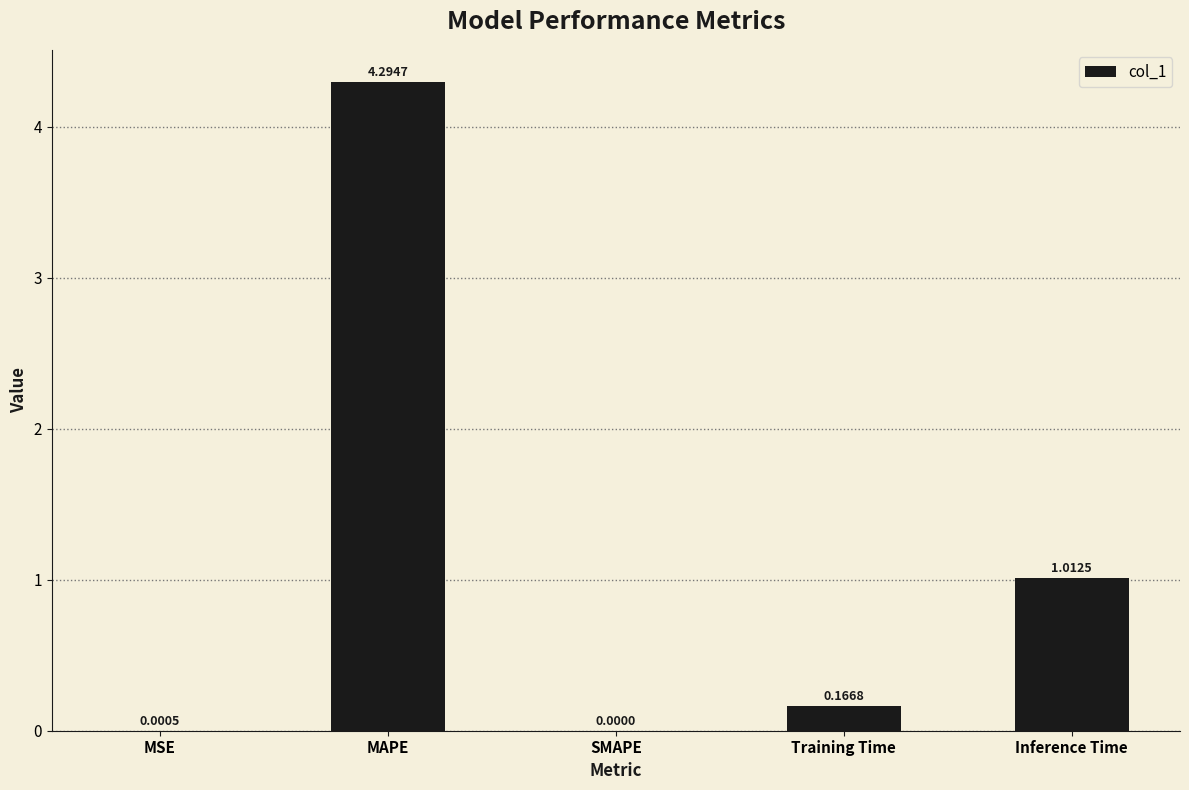

What is the sum of the values at SMAPE and MAPE?

4.3